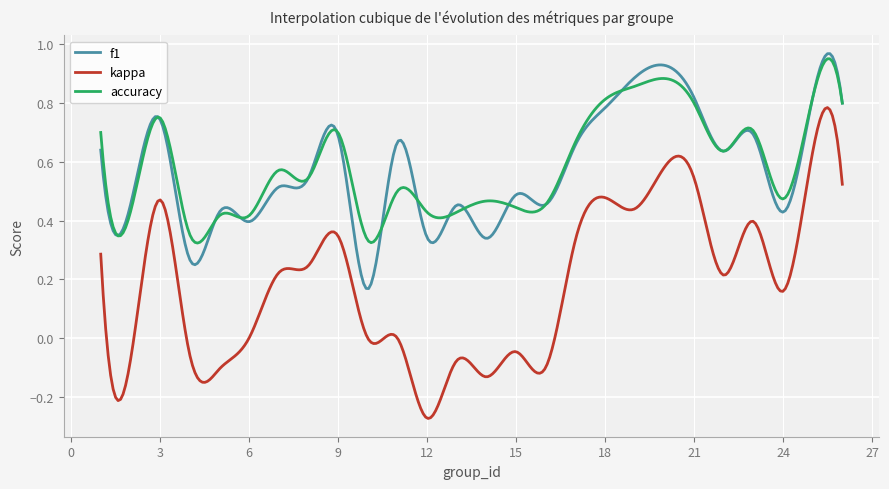

True or false: accuracy and kappa cross at least once.

False